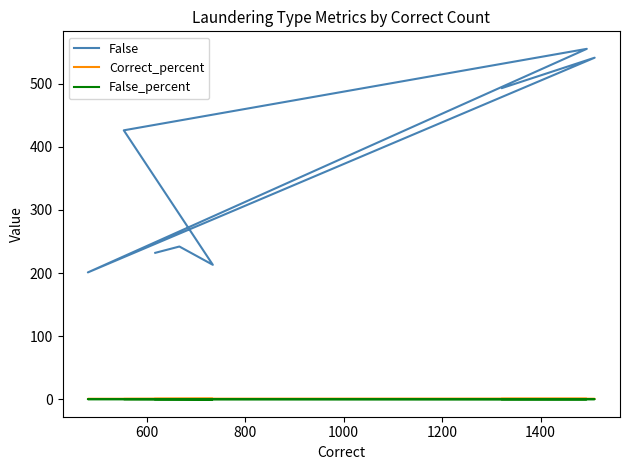

Where is False_percent nearest to the value 0?

800